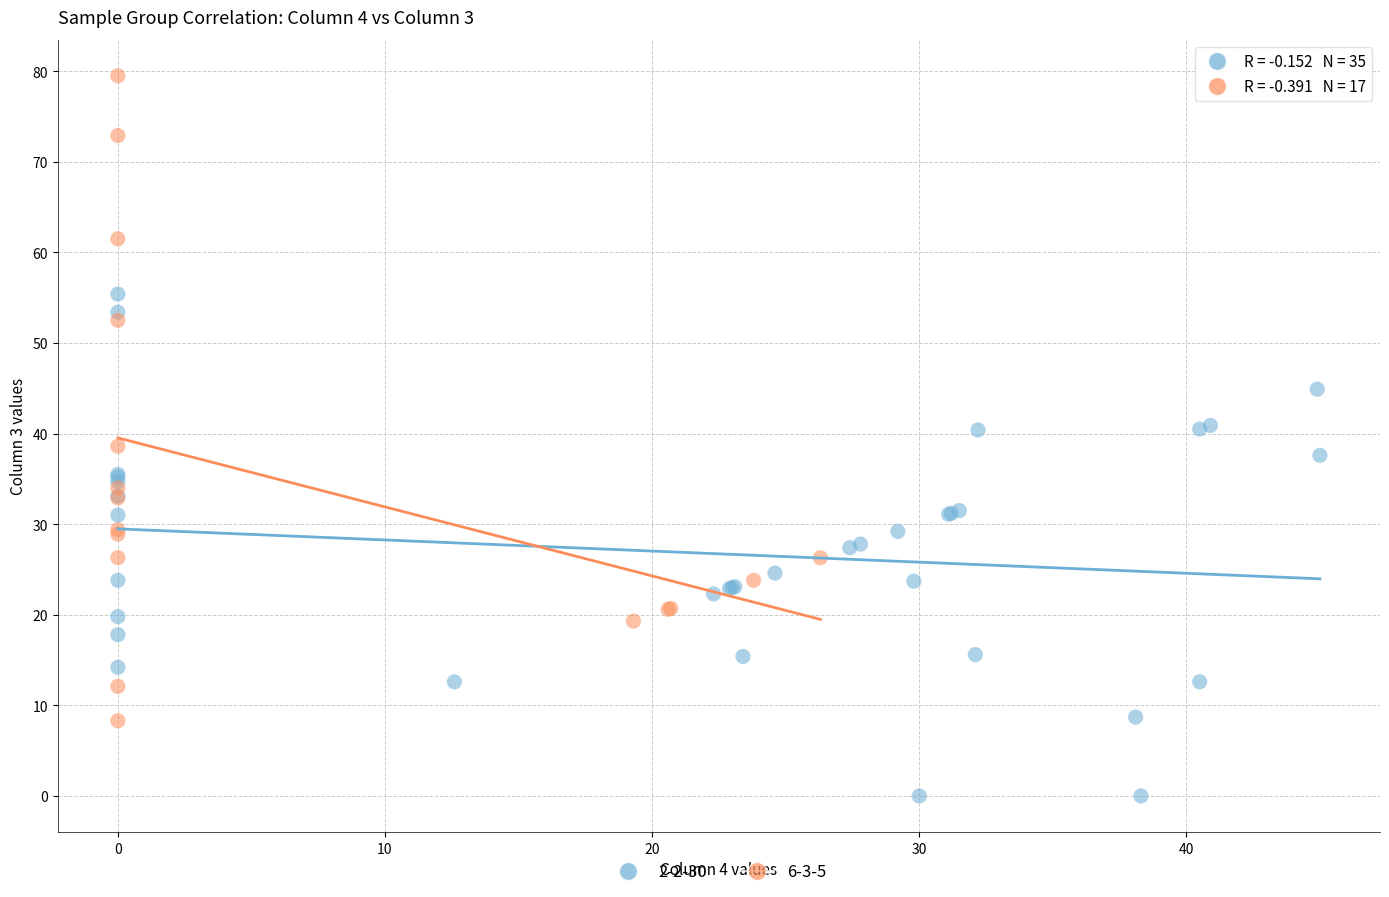

Which series reaches the minimum Y coordinate?

2-2-30